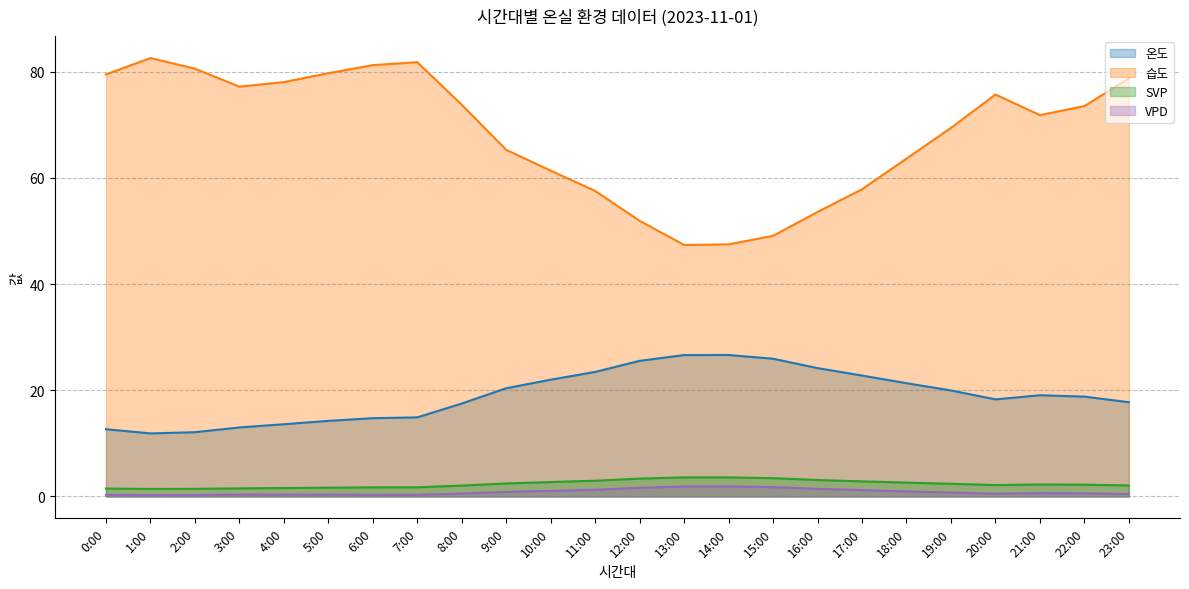

What is the smallest value displayed?

0.2